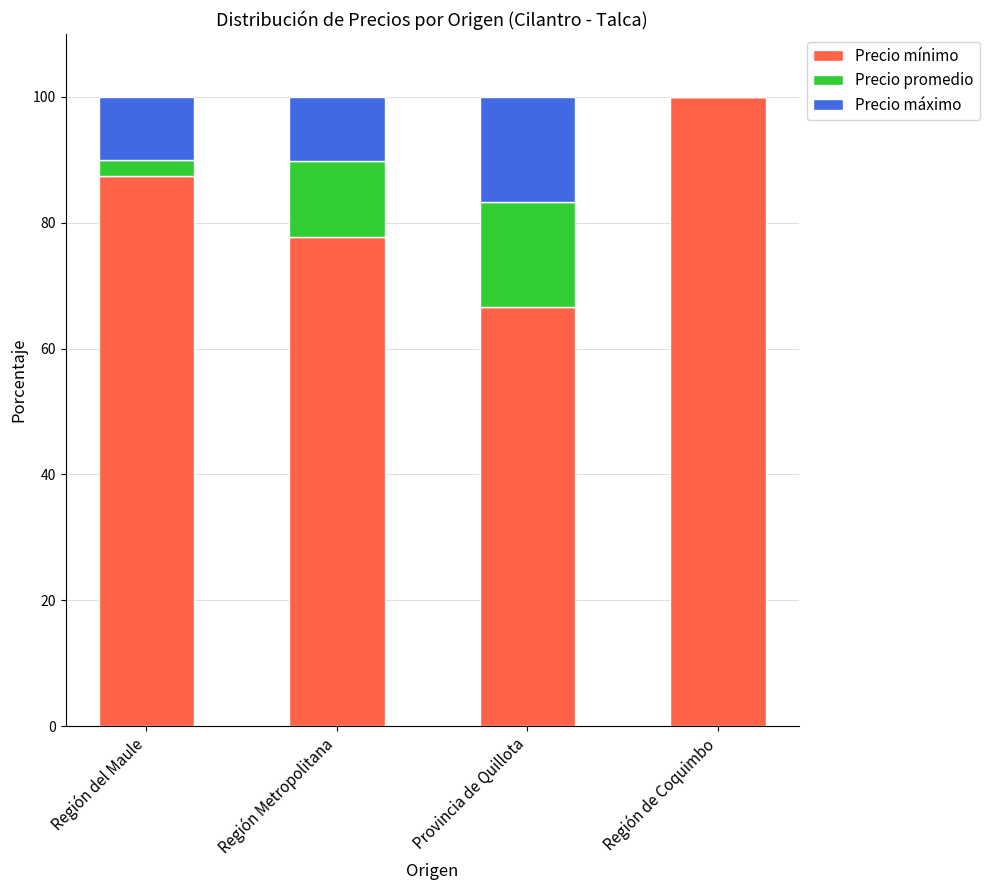

The Precio mínimo series shows 28.8 at Provincia de Quillota. True or false?

False